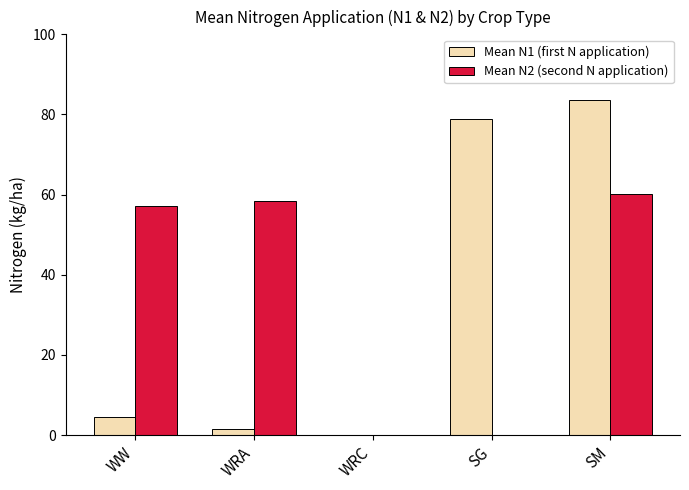

Reading left to right, list all the values displayed in this chart.

Mean N1 (first N application): WW=4.5	WRA=1.6	WRC=0.0	SG=78.8	SM=83.7
Mean N2 (second N application): WW=57.1	WRA=58.5	WRC=0.0	SG=0.0	SM=60.1